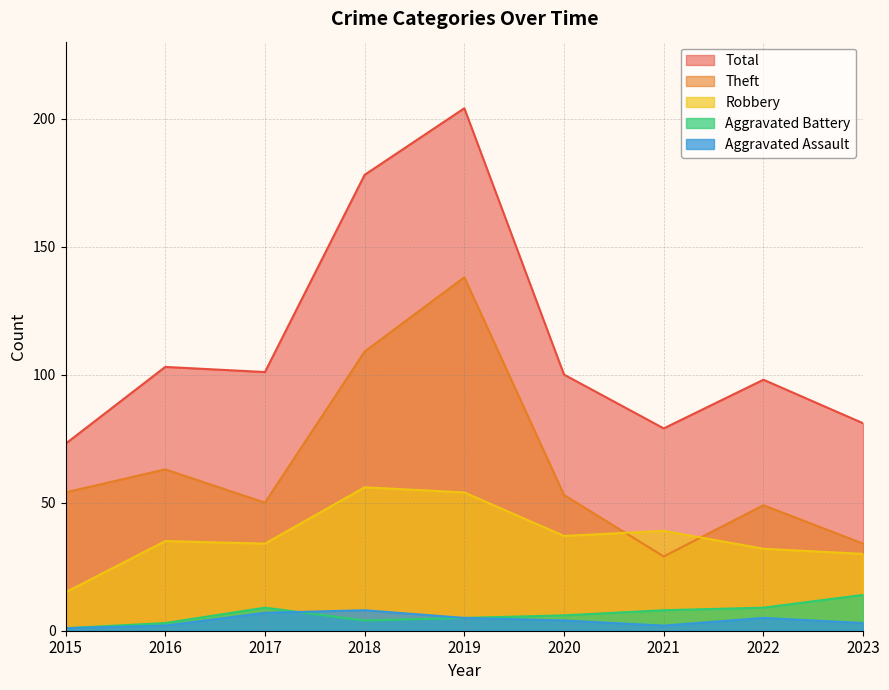

What is the sum of all Robbery values?

332